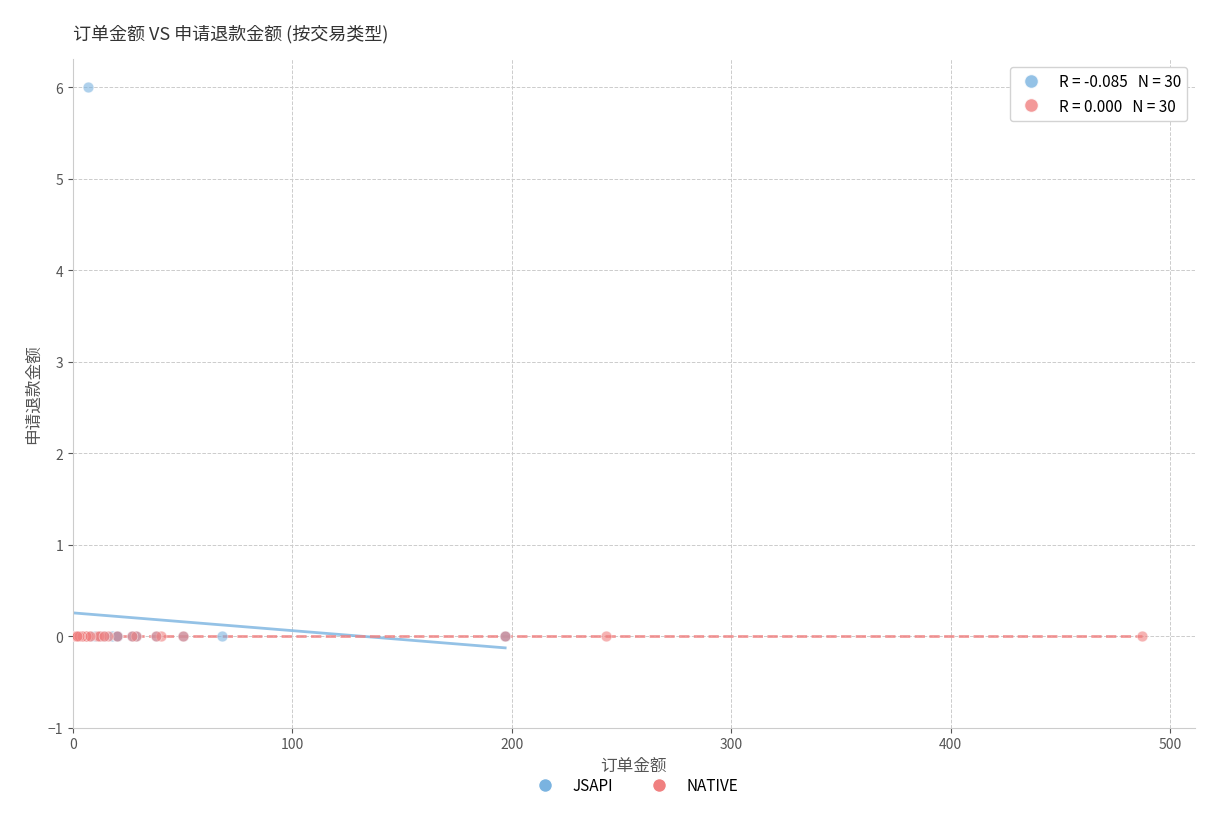

Which series contains the highest Y value?

JSAPI